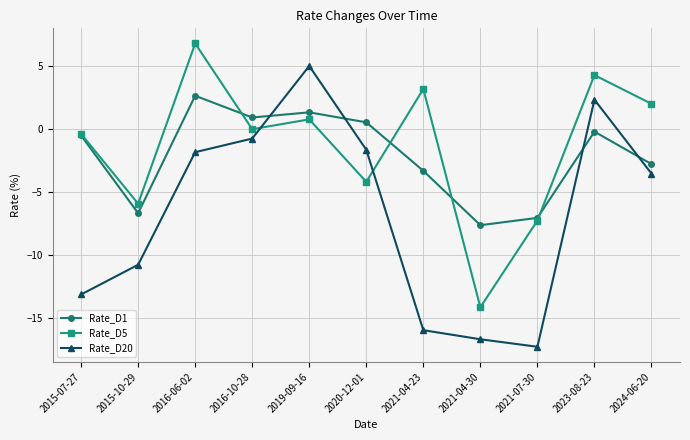

What is the value of the Rate_D1 point at the 11th from the left?

-2.8